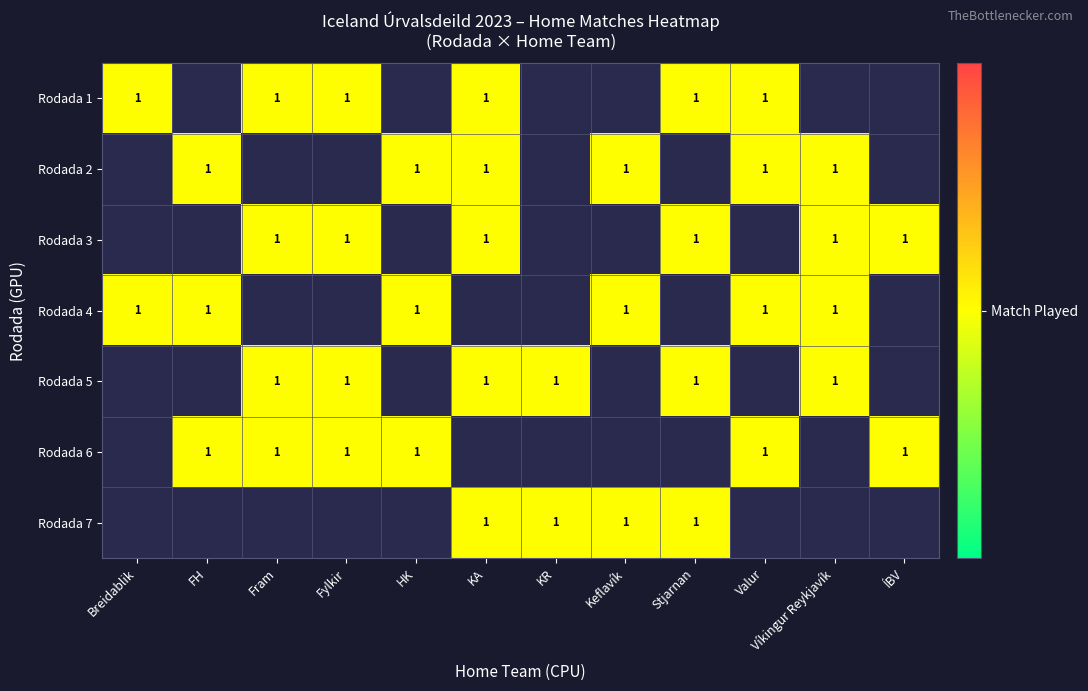

List the labels in order of Valur value, largest first.

2, 6, 0, 1, 3, 4, 5